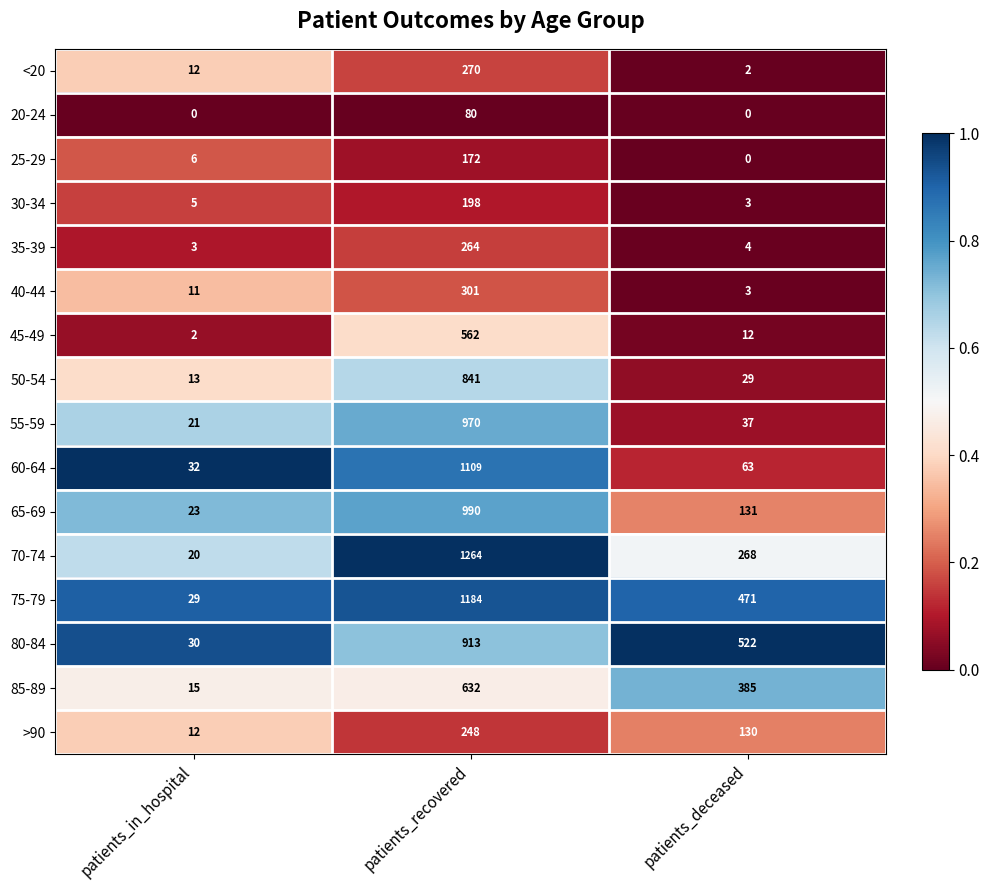

What is the total value across all series at patients_deceased?

2060